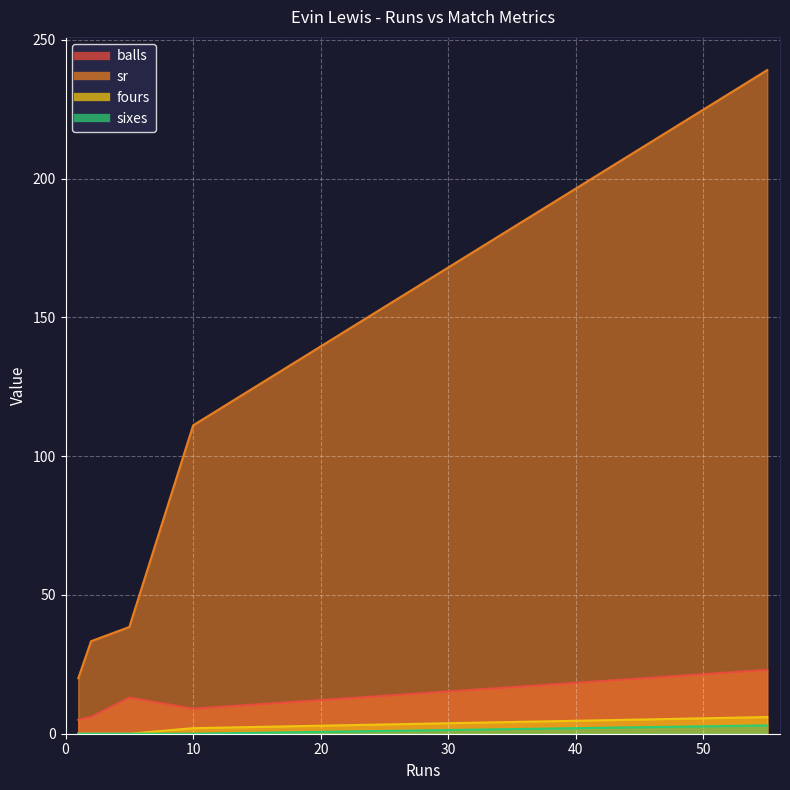

At how many categories does at least one series exceed 225?

1